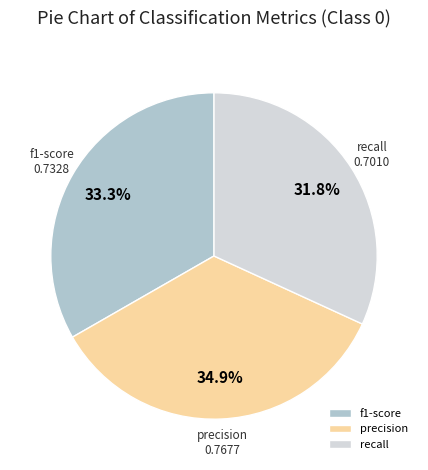

True or false: recall accounts for 11% of the total.

False